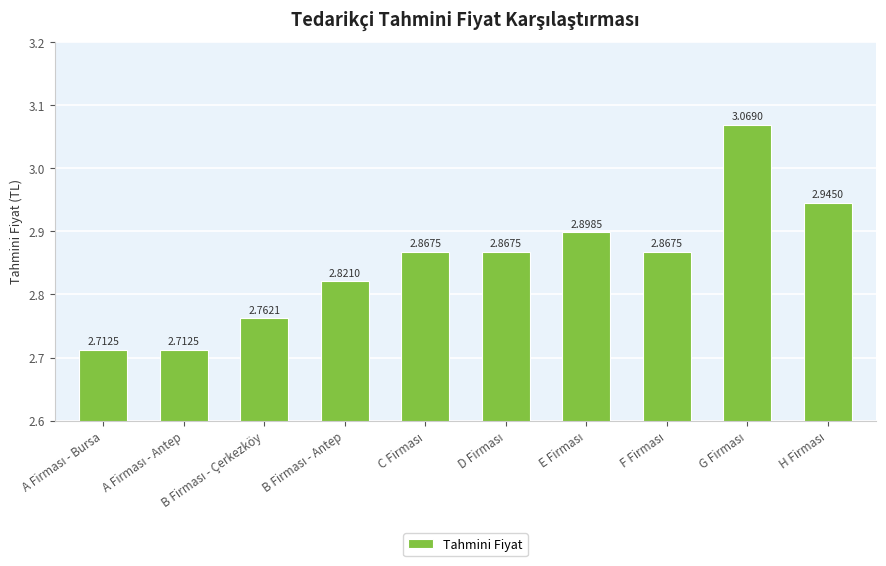

What is the sum of all values?

28.5